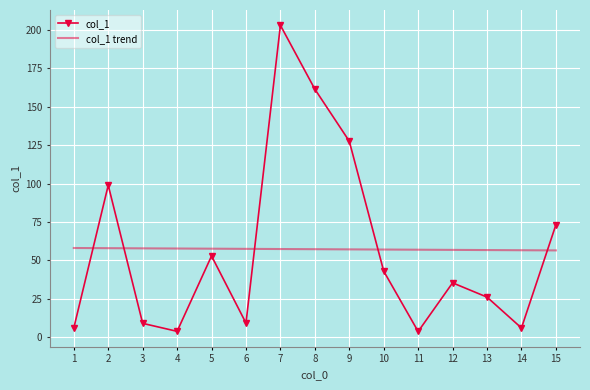

At how many categories does at least one series exceed 11?

15